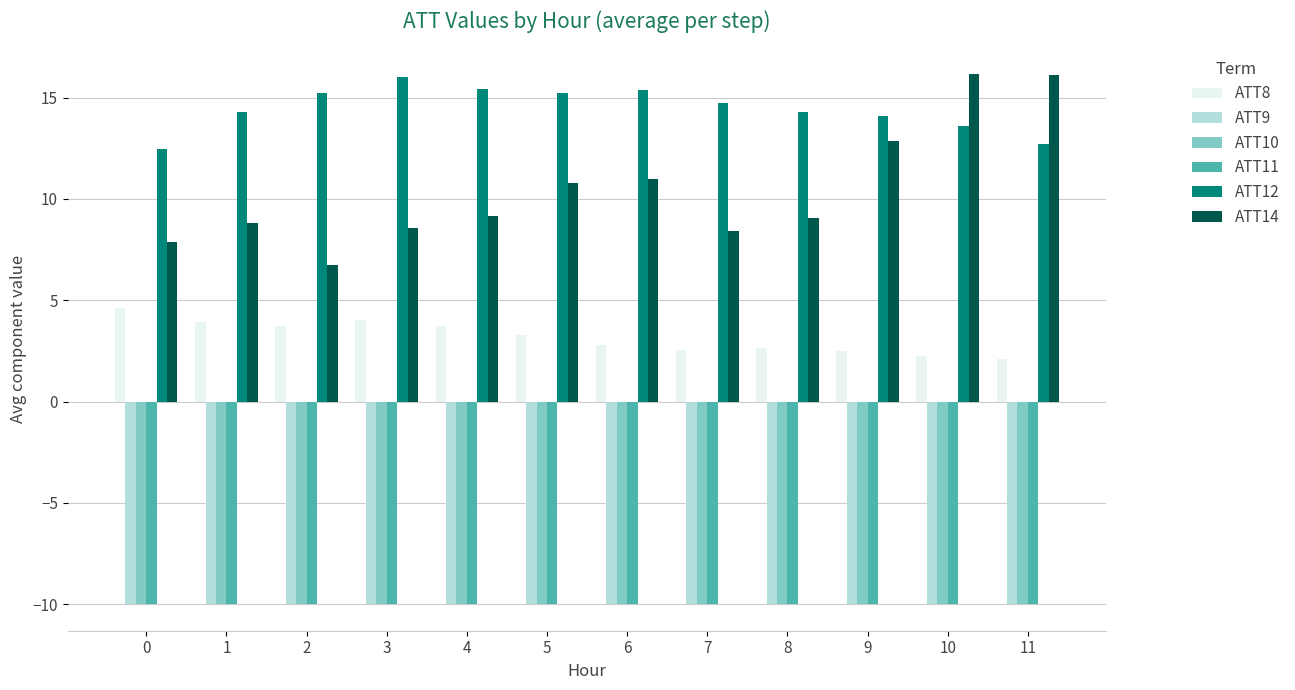

True or false: ATT14 has a value of 9.0 at 8.

True